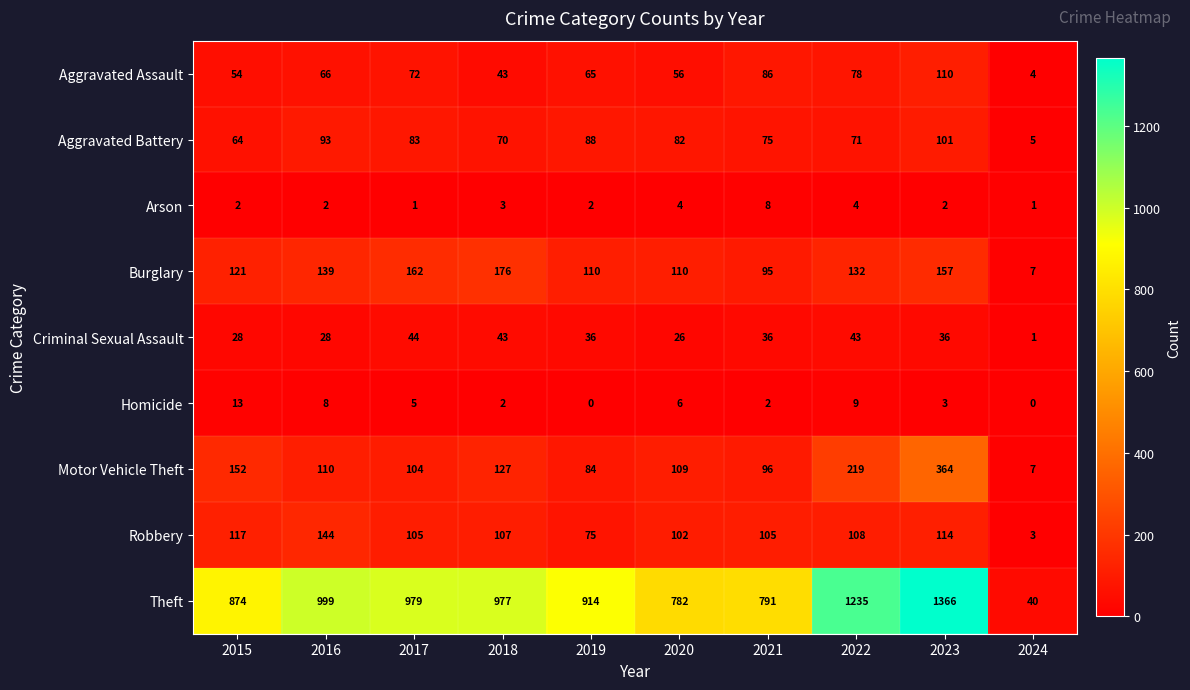

Which series has the largest range (max minus min)?

Theft